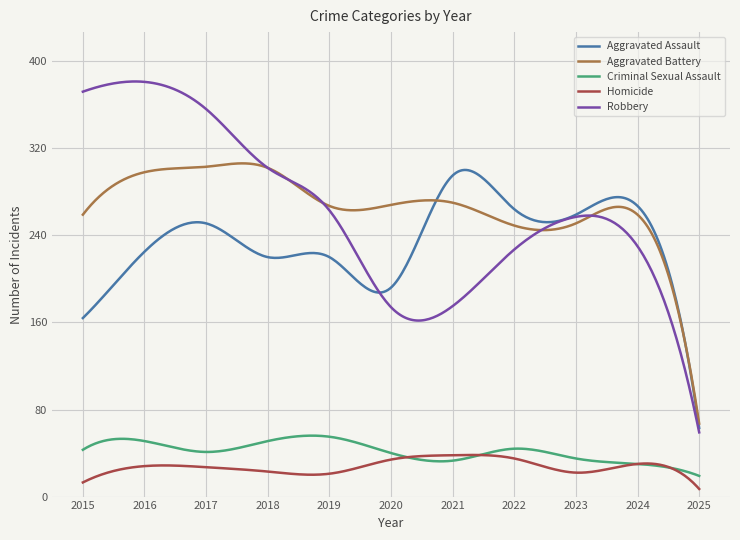

True or false: Aggravated Battery and Homicide cross at least once.

False